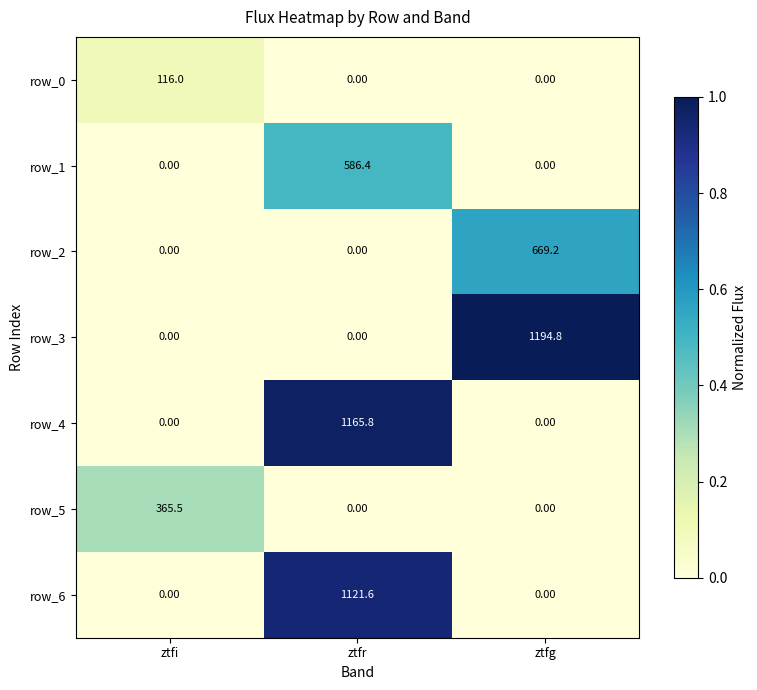

Which category has the highest value in the row_4 series?

ztfr